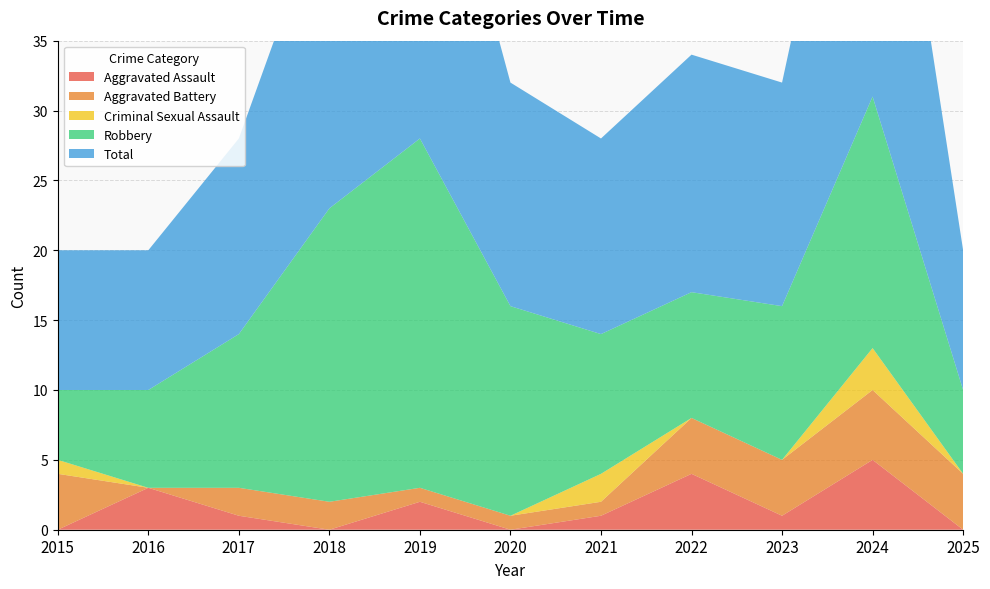

Reading right to left, list all the values displayed in this chart.

Aggravated Assault: 0	5	1	4	1	0	2	0	1	3	0
Aggravated Battery: 4	5	4	4	1	1	1	2	2	0	4
Criminal Sexual Assault: 0	3	0	0	2	0	0	0	0	0	1
Robbery: 6	18	11	9	10	15	25	21	11	7	5
Total: 10	31	16	17	14	16	28	23	14	10	10